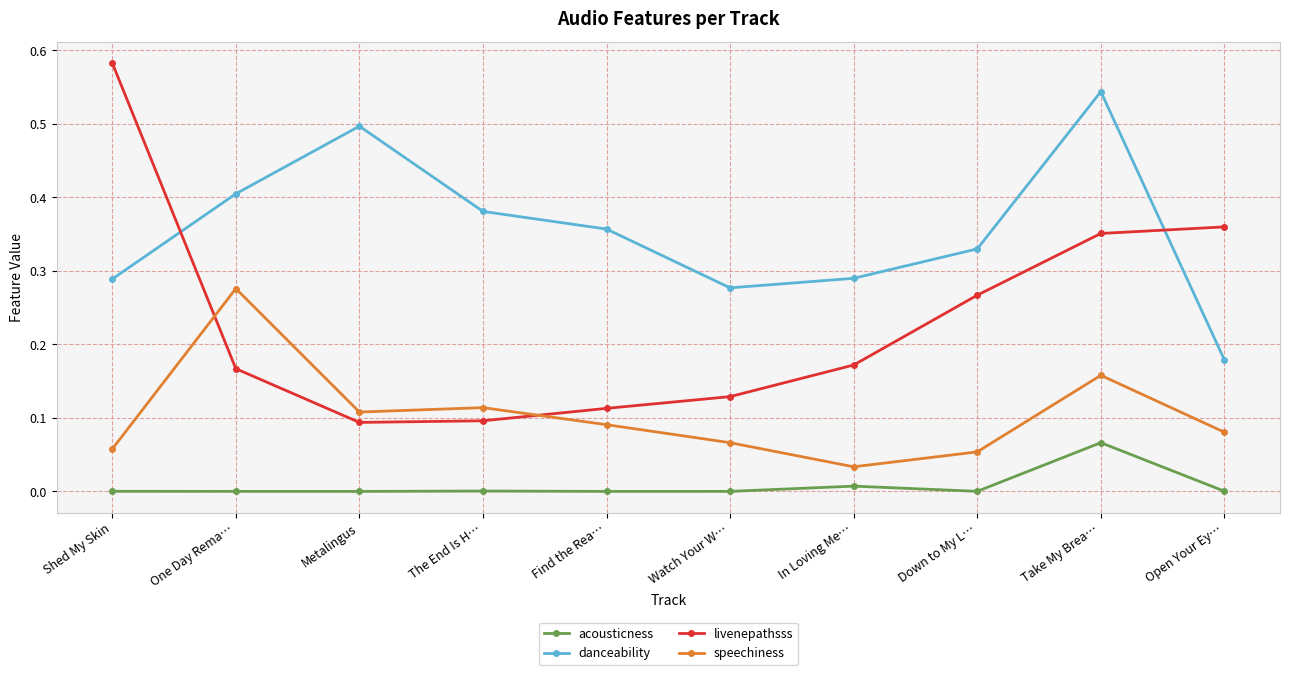

Which series has the largest range (max minus min)?

livenepathsss